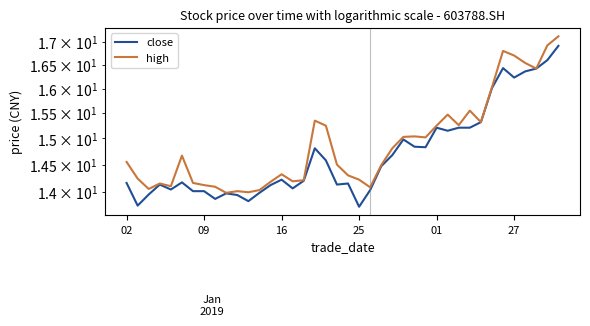

List the series in order of their overall mean, highest first.

high, close